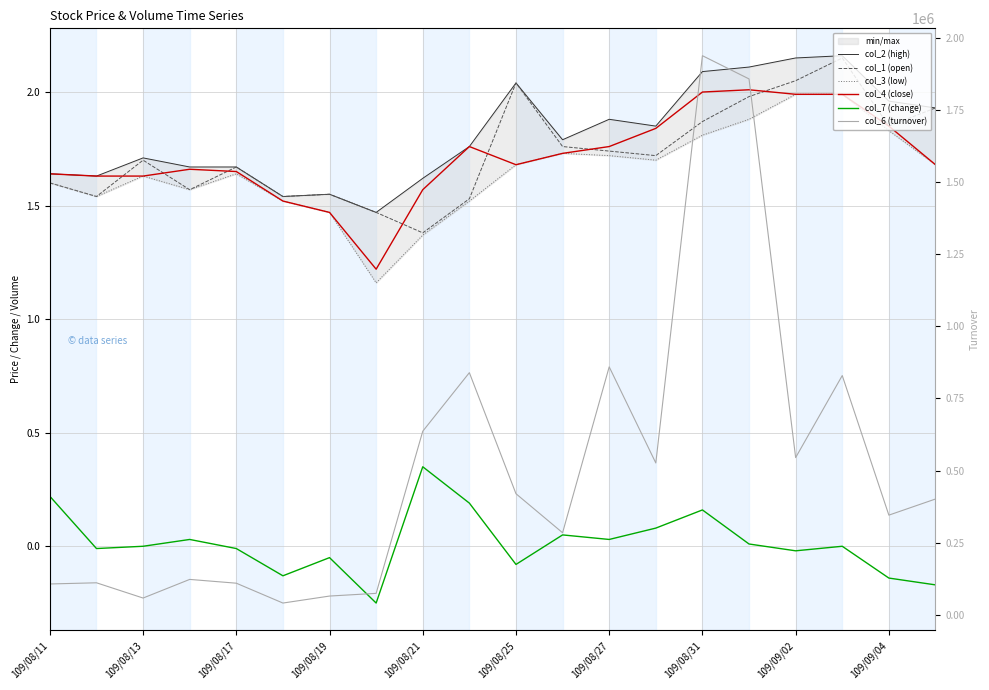

What is the average value of the col_4 (close) series?

1.7